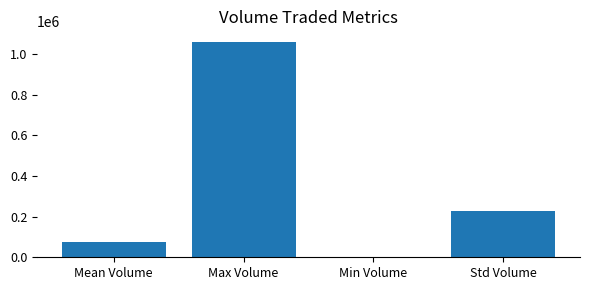

Between Std Volume and Min Volume, which is larger?

Std Volume